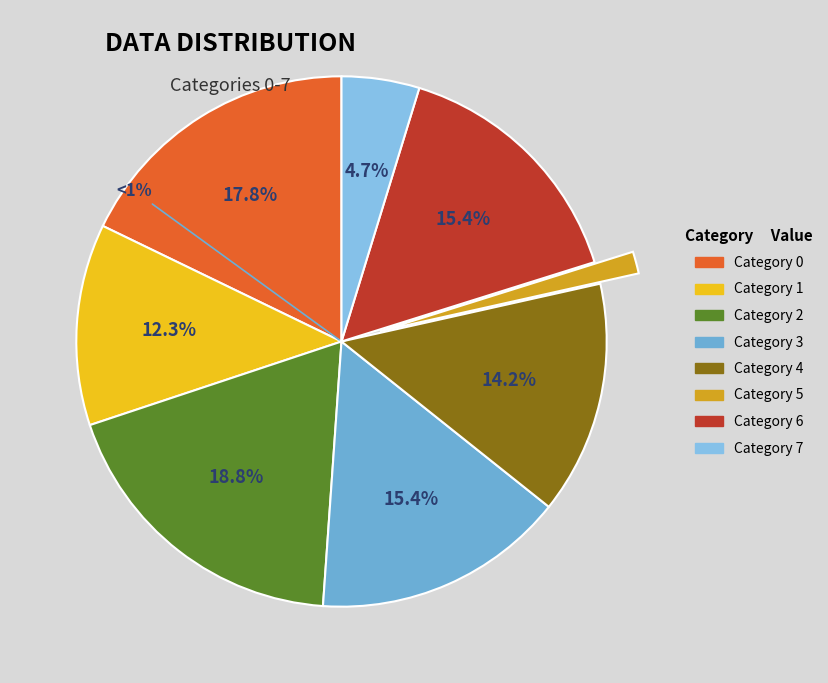

Is there a majority slice in this chart?

No